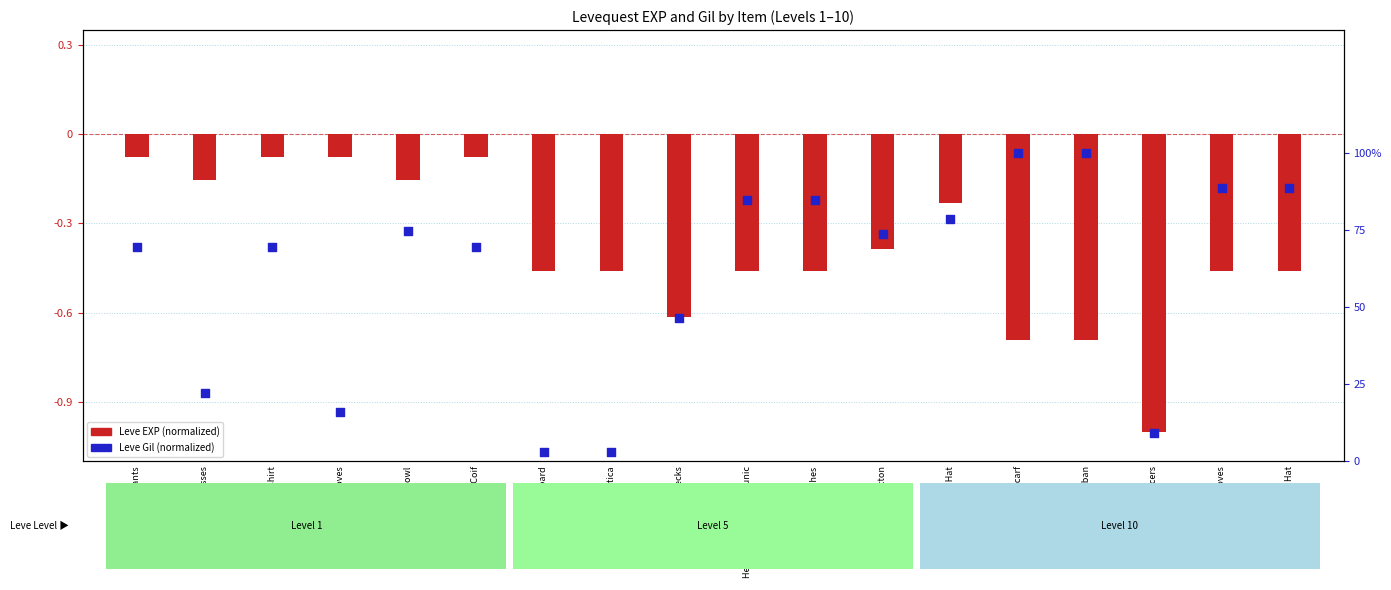

What is the total value across all series at Hempen Kecks?

-0.2